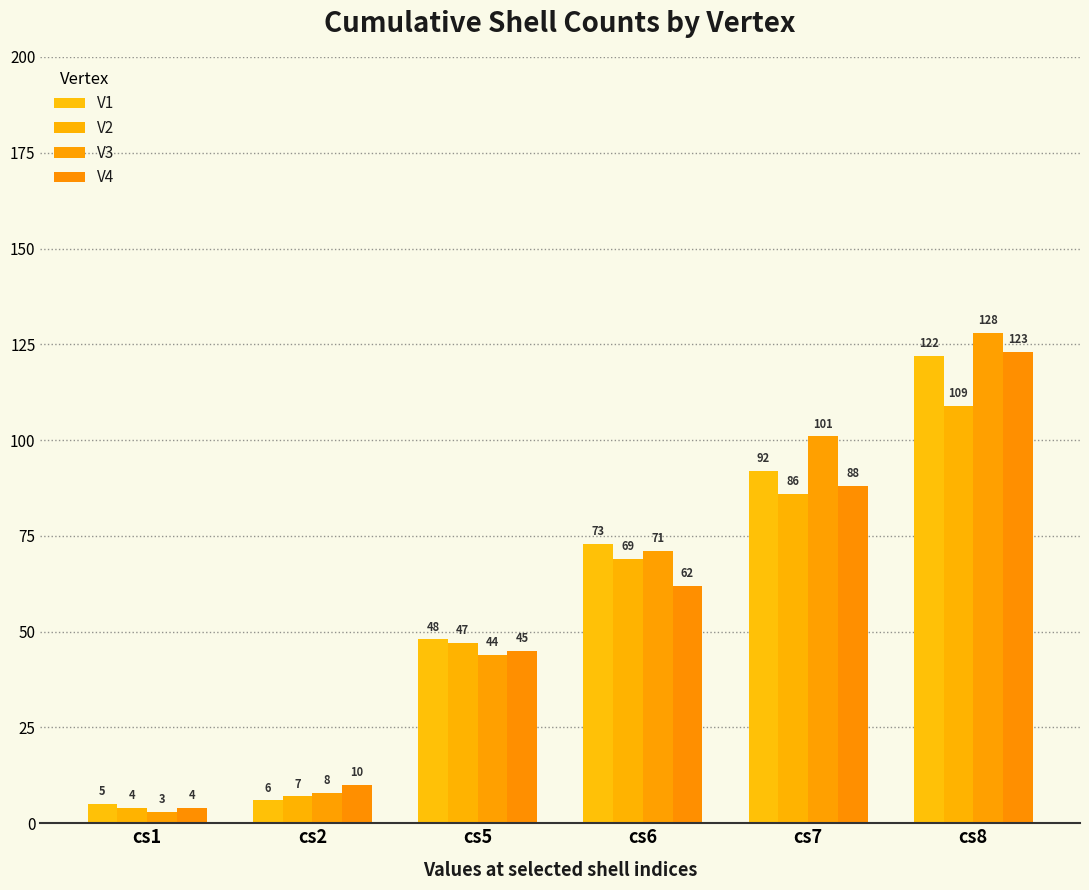

What is the smallest value displayed?

3